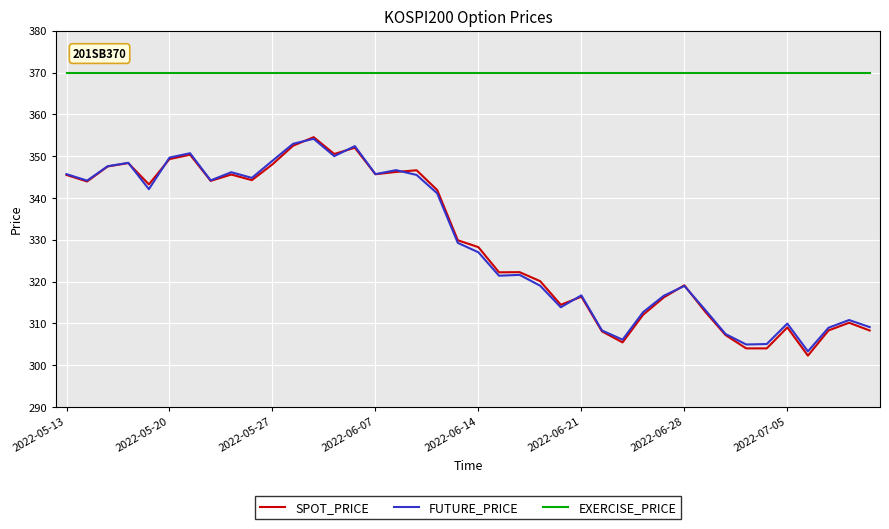

What is the minimum value shown in the chart?

302.3